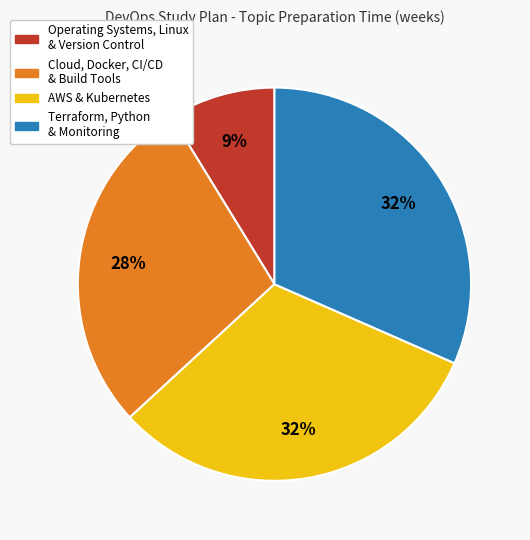

Is there a majority slice in this chart?

No